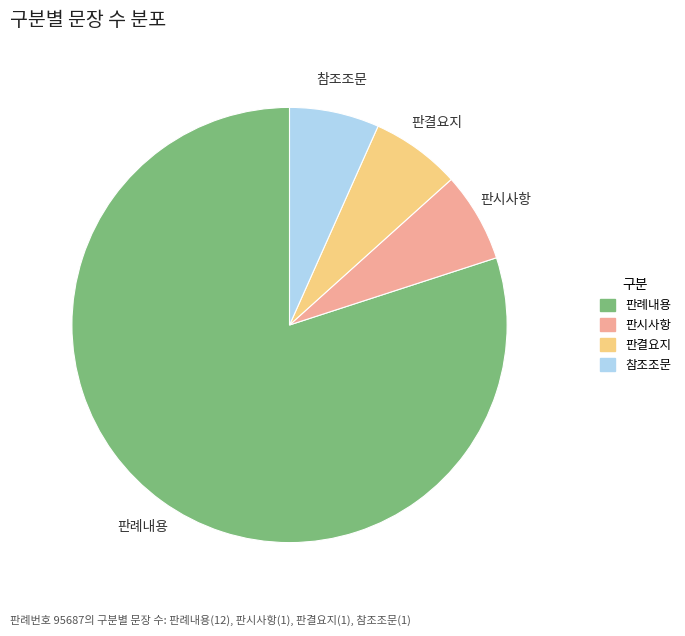

Count the number of slices in the pie.

4